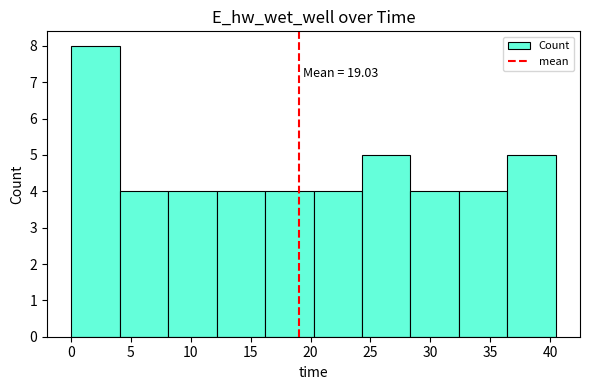

Over which range of the x-axis is the bar tallest?

0.0 to 4.0